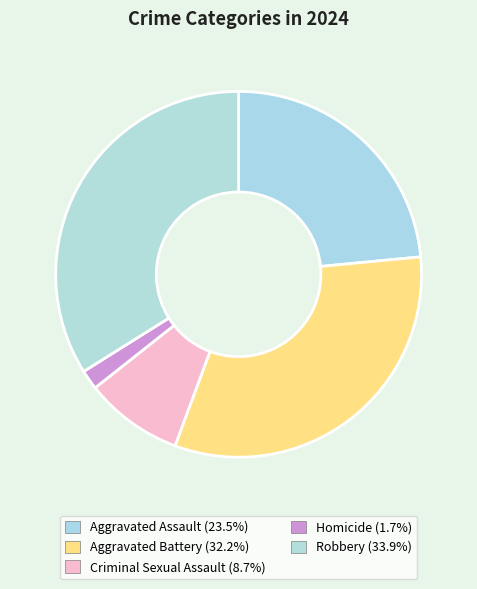

Rank the categories by value from highest to lowest.

Robbery, Aggravated Battery, Aggravated Assault, Criminal Sexual Assault, Homicide